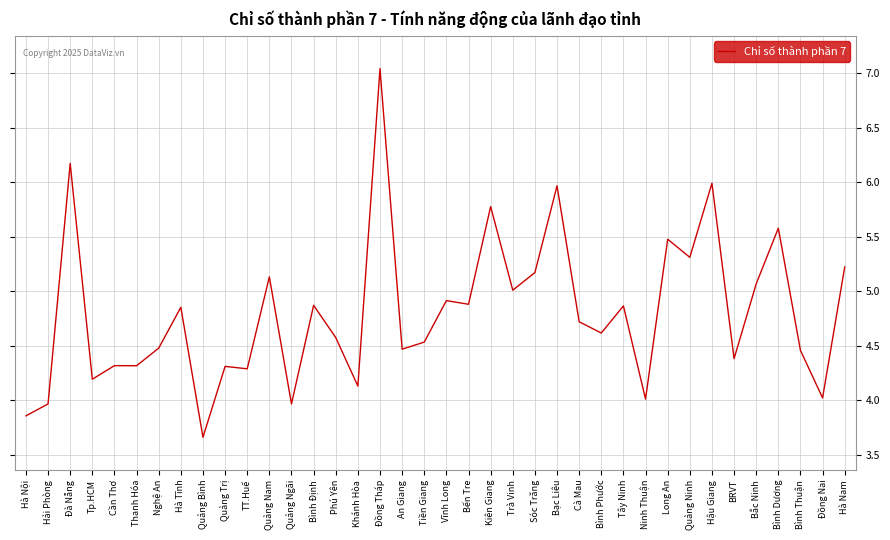

The value at Hà Tĩnh is 4.9. True or false?

True